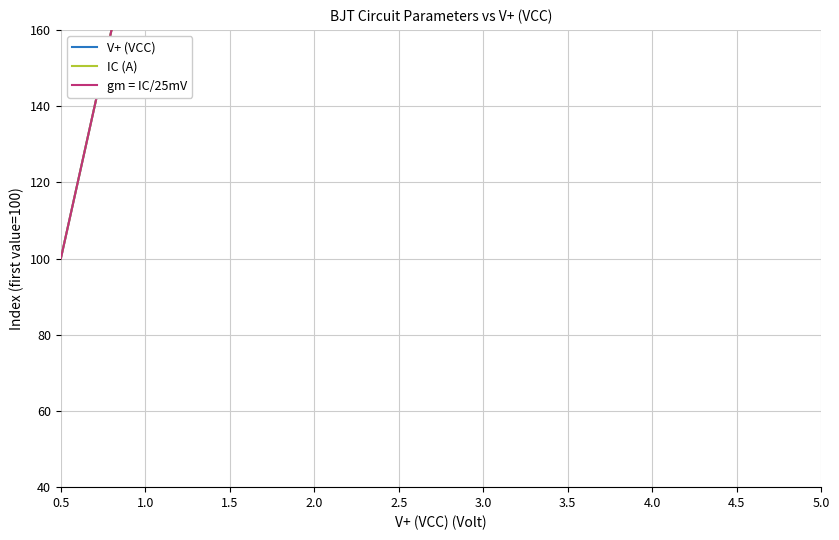

What is the lowest value of the IC (A) series?

100.0